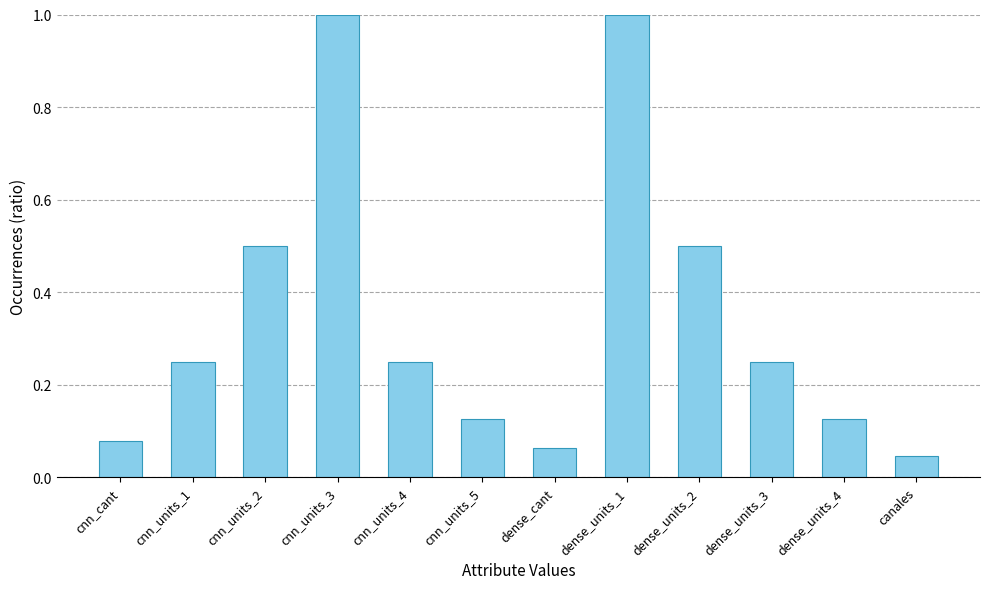

True or false: the data shows 1.6 at dense_units_1.

False